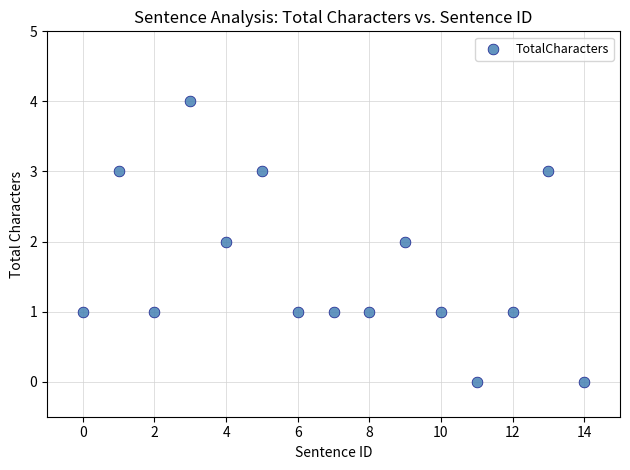

What is the range of Y values (max minus min)?

4